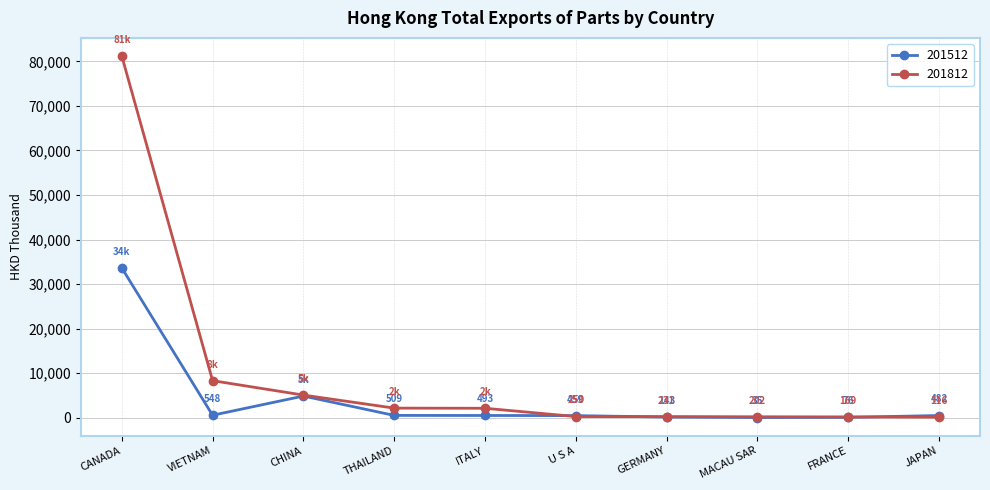

True or false: 201812 has more than 1 interior local peaks.

False